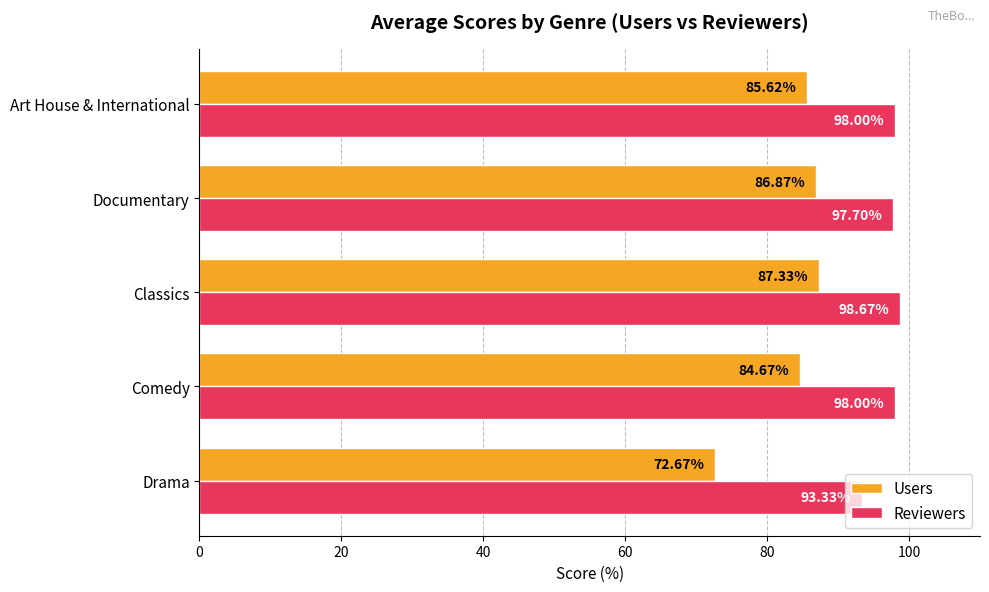

Which label corresponds to the smallest value in the chart?

Drama